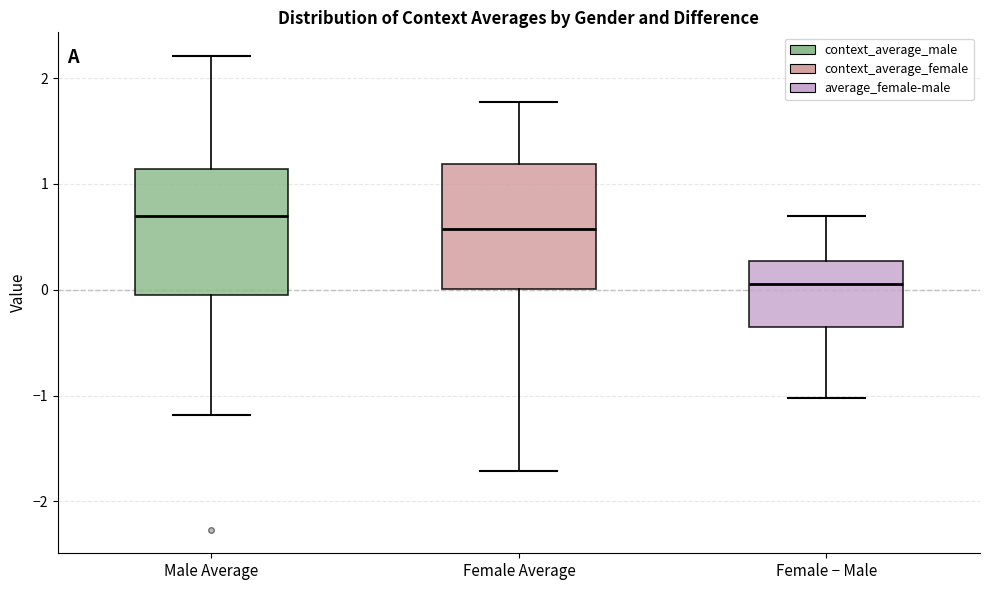

Where is the upper edge of the box for Female Average on the y-axis? The values are not printed on the chart, so give them approximately, as read against the axis.

1.2